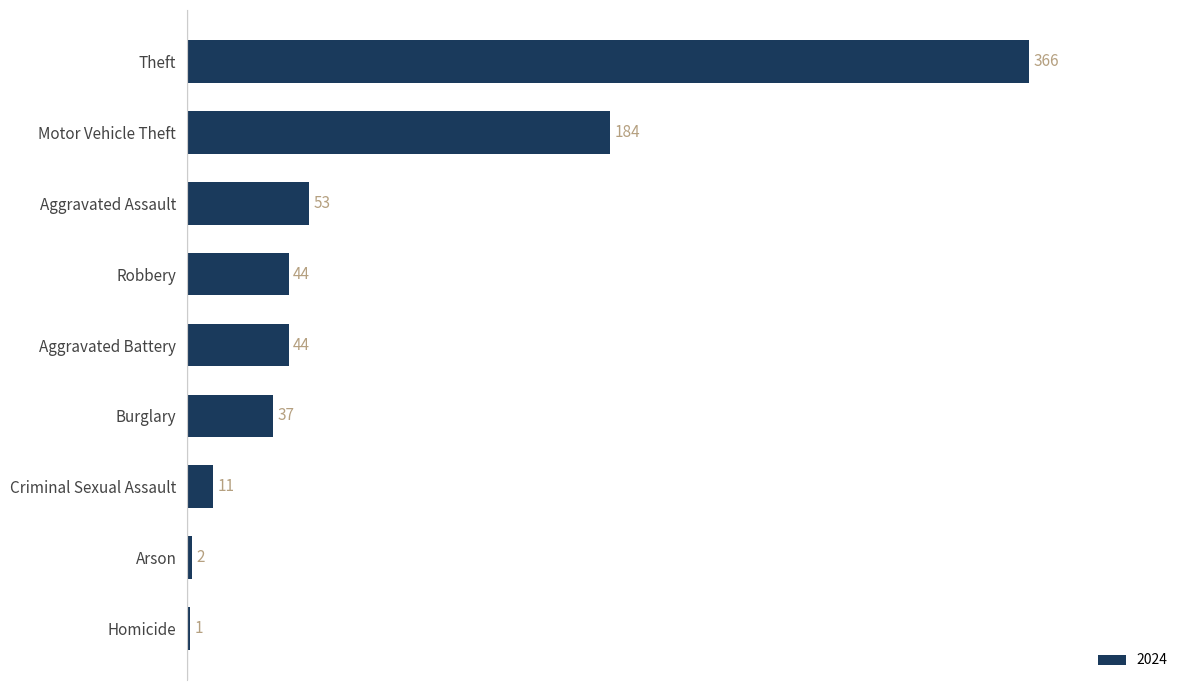

What is the greatest value displayed?

366